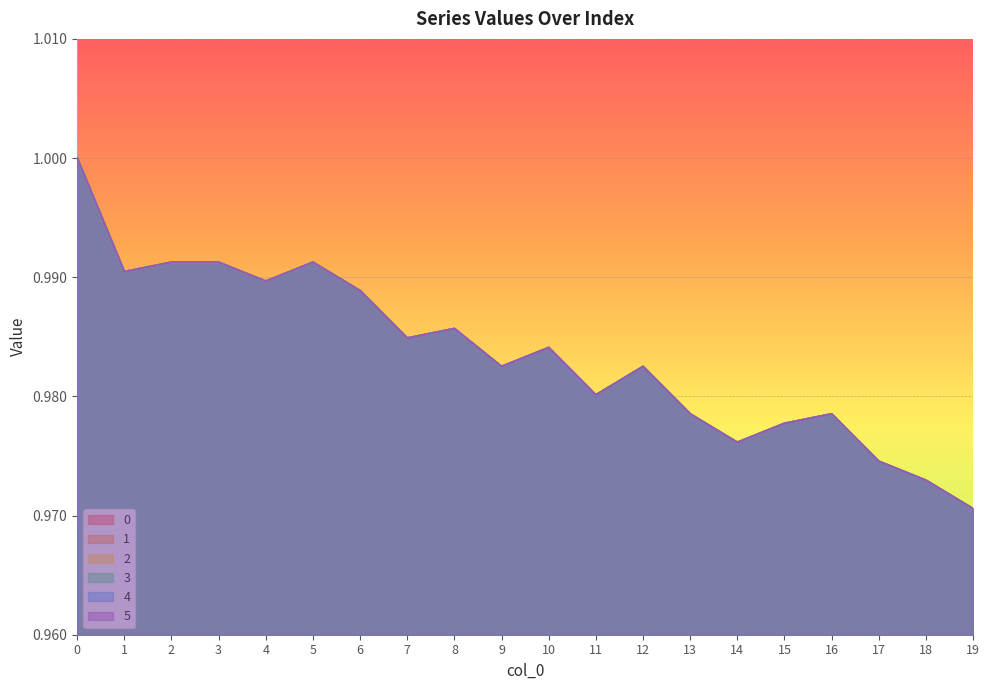

Reading right to left, transcribe all the data shown in this chart.

0: 19=1.0	18=1.0	17=1.0	16=1.0	15=1.0	14=1.0	13=1.0	12=1.0	11=1.0	10=1.0	9=1.0	8=1.0	7=1.0	6=1.0	5=1.0	4=1.0	3=1.0	2=1.0	1=1.0	0=1.0
1: 19=1.0	18=1.0	17=1.0	16=1.0	15=1.0	14=1.0	13=1.0	12=1.0	11=1.0	10=1.0	9=1.0	8=1.0	7=1.0	6=1.0	5=1.0	4=1.0	3=1.0	2=1.0	1=1.0	0=1.0
2: 19=1.0	18=1.0	17=1.0	16=1.0	15=1.0	14=1.0	13=1.0	12=1.0	11=1.0	10=1.0	9=1.0	8=1.0	7=1.0	6=1.0	5=1.0	4=1.0	3=1.0	2=1.0	1=1.0	0=1.0
3: 19=1.0	18=1.0	17=1.0	16=1.0	15=1.0	14=1.0	13=1.0	12=1.0	11=1.0	10=1.0	9=1.0	8=1.0	7=1.0	6=1.0	5=1.0	4=1.0	3=1.0	2=1.0	1=1.0	0=1.0
4: 19=1.0	18=1.0	17=1.0	16=1.0	15=1.0	14=1.0	13=1.0	12=1.0	11=1.0	10=1.0	9=1.0	8=1.0	7=1.0	6=1.0	5=1.0	4=1.0	3=1.0	2=1.0	1=1.0	0=1.0
5: 19=1.0	18=1.0	17=1.0	16=1.0	15=1.0	14=1.0	13=1.0	12=1.0	11=1.0	10=1.0	9=1.0	8=1.0	7=1.0	6=1.0	5=1.0	4=1.0	3=1.0	2=1.0	1=1.0	0=1.0